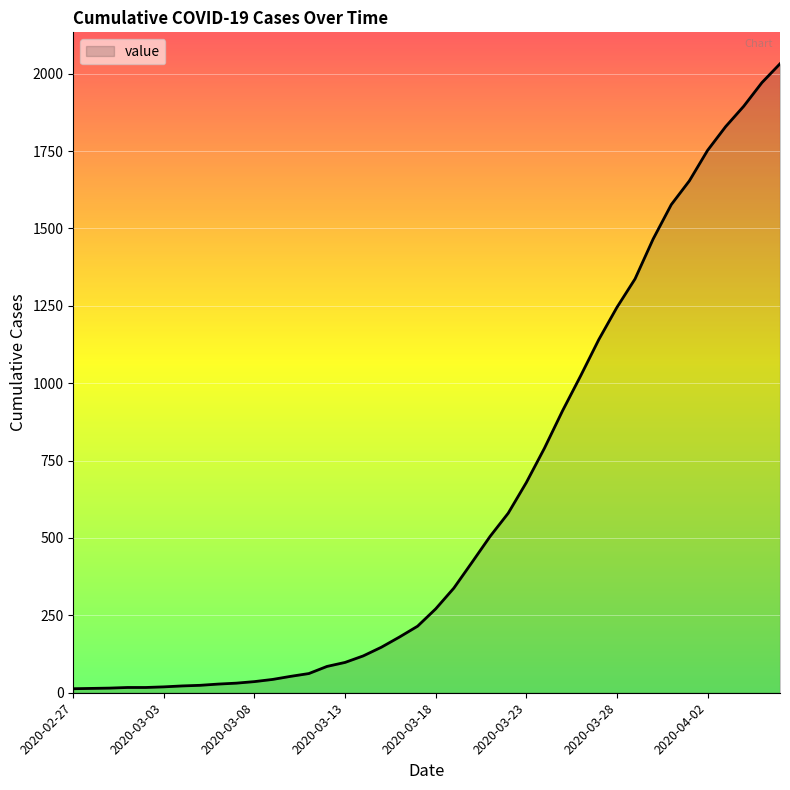

What is the difference between the maximum and minimum values?

2019